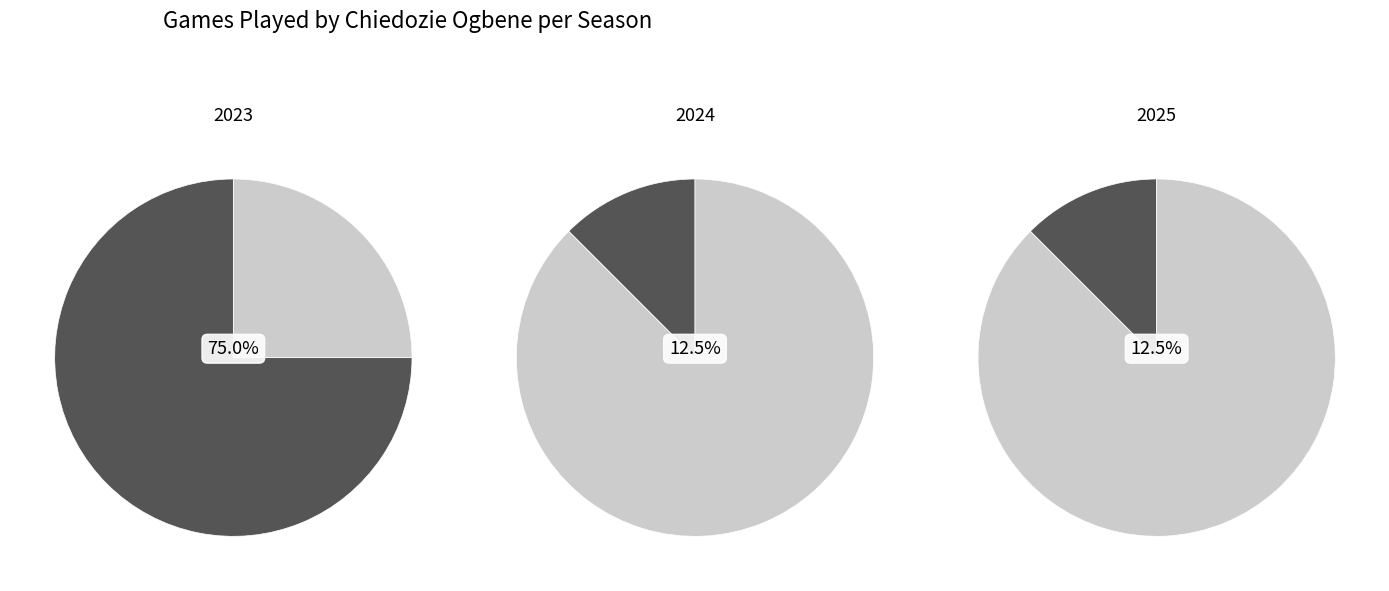

Which slice is the smallest?

2024